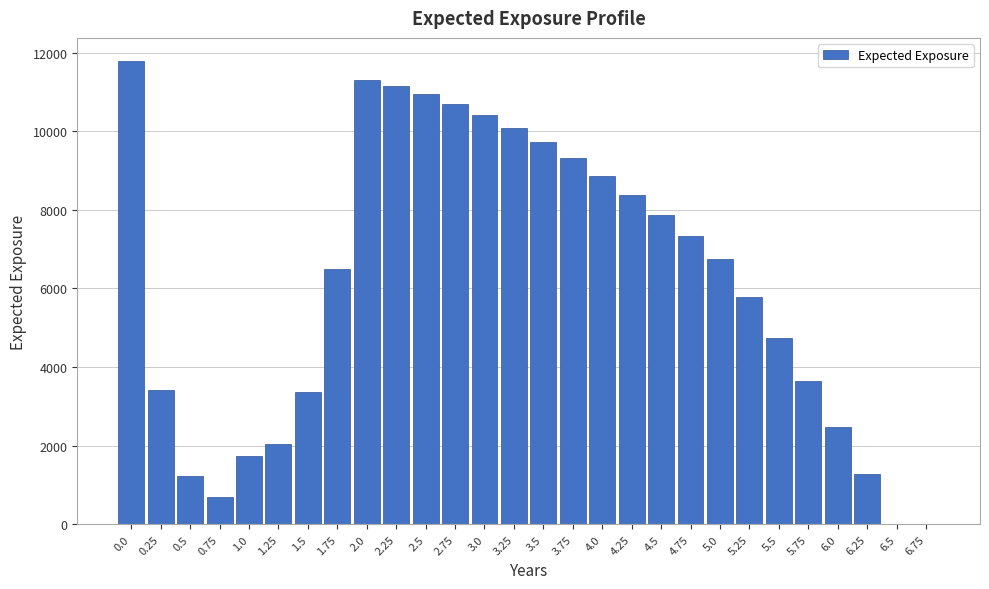

What is the maximum value shown in the chart?

11784.5